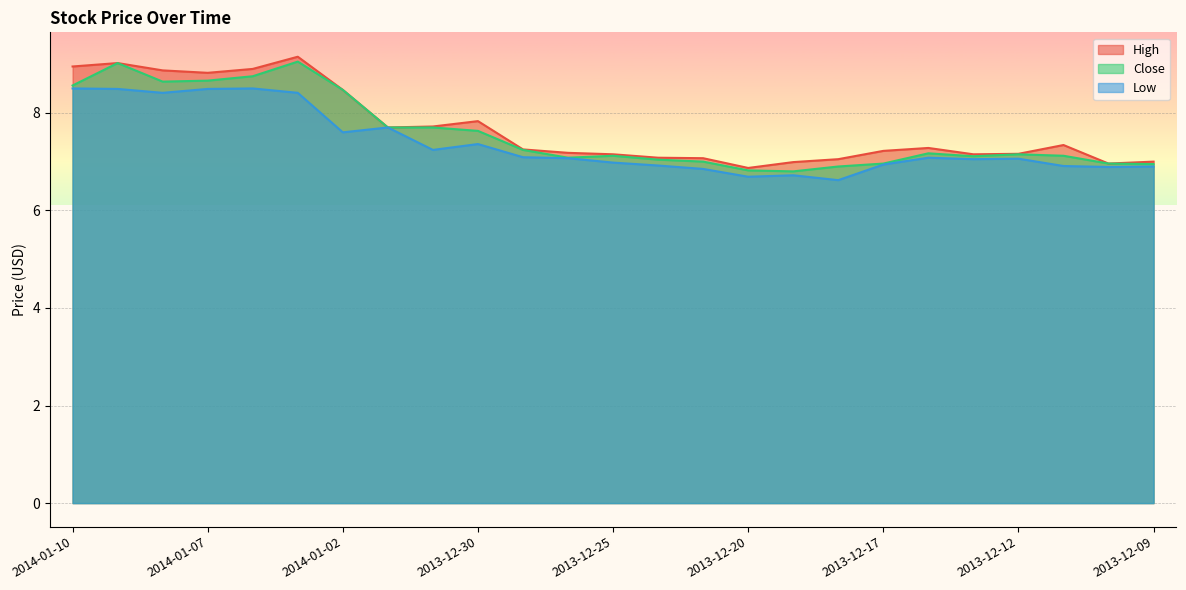

What is the approximate value of High at 2013-12-19?

7.0